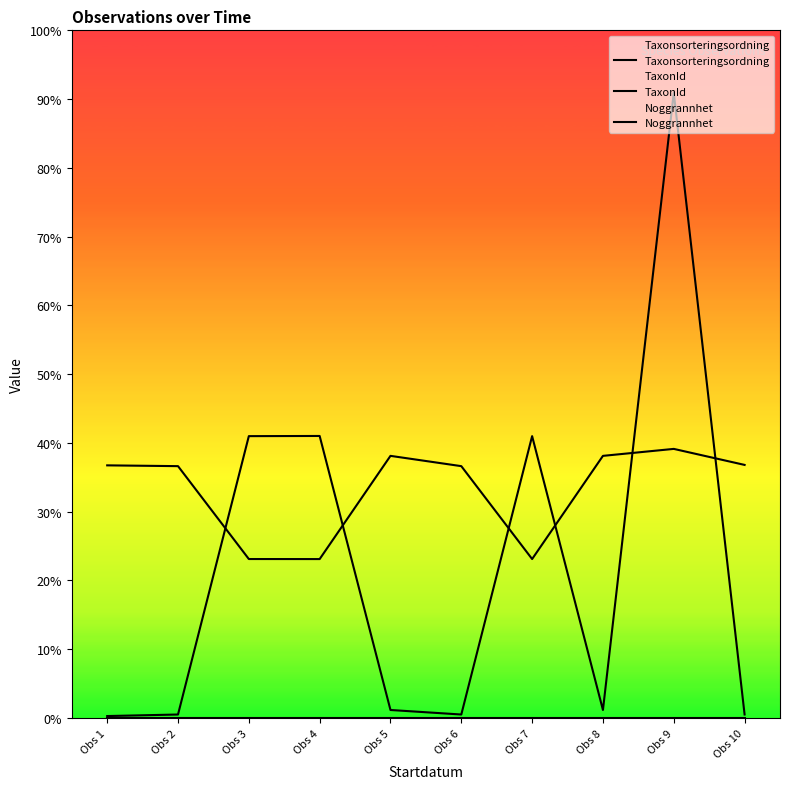

True or false: Noggrannhet and TaxonId intersect in this chart.

False